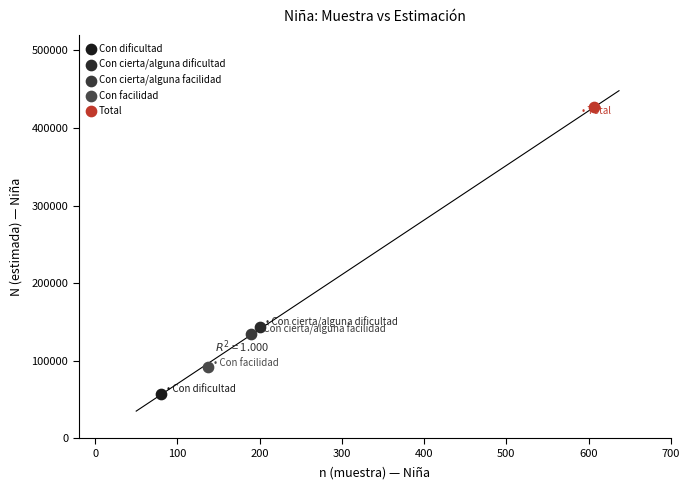

What are all the series names shown in the legend?

Con dificultad, Con cierta/alguna dificultad, Con cierta/alguna facilidad, Con facilidad, Total